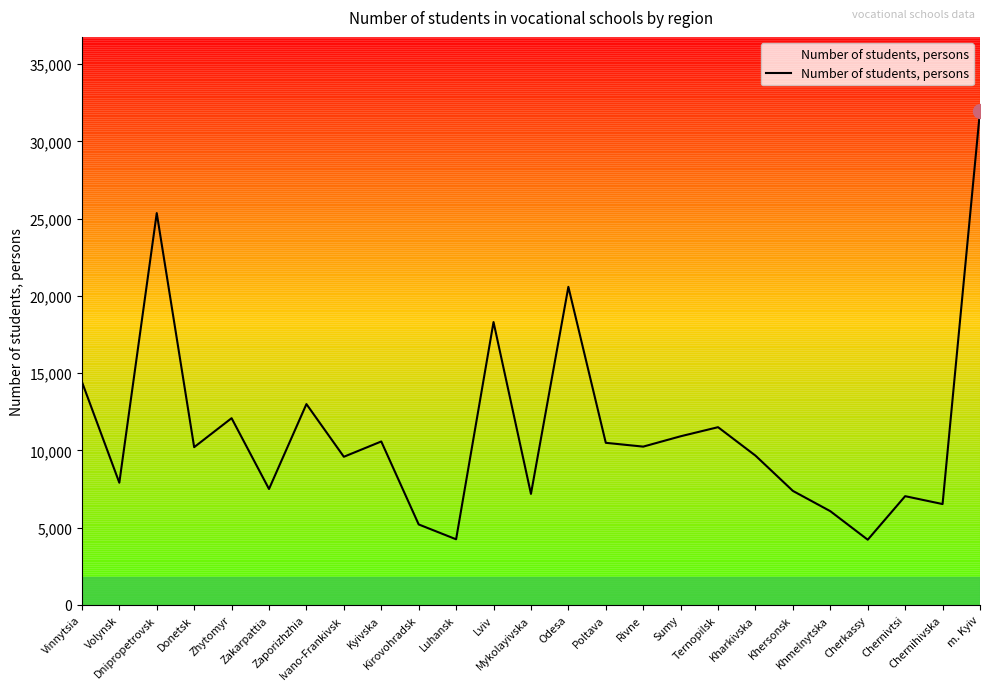

At which category does the data reach its first local valley?

Volynsk